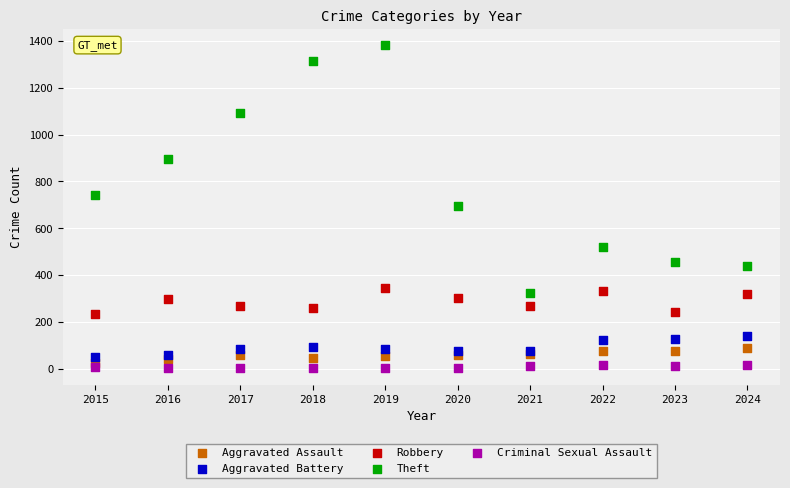

Which series contains the highest Y value?

Theft